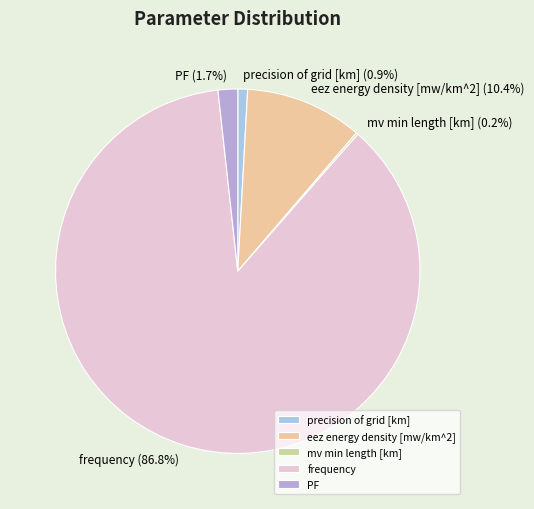

Does PF account for over 50% of the chart?

No